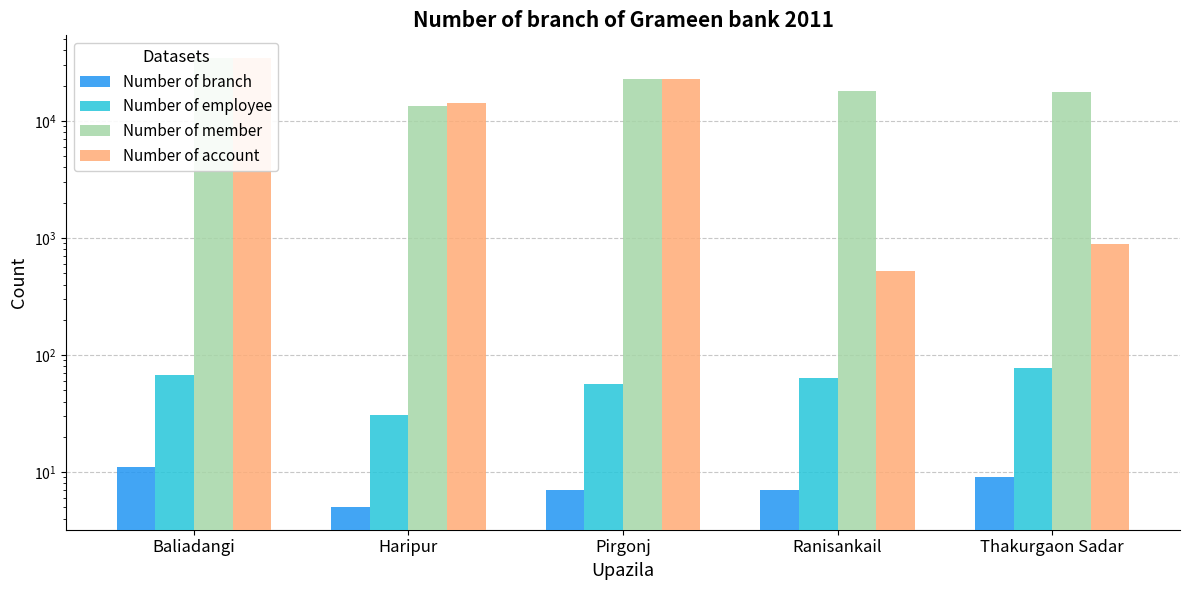

Are the bars grouped side by side (vs. stacked)?

Yes